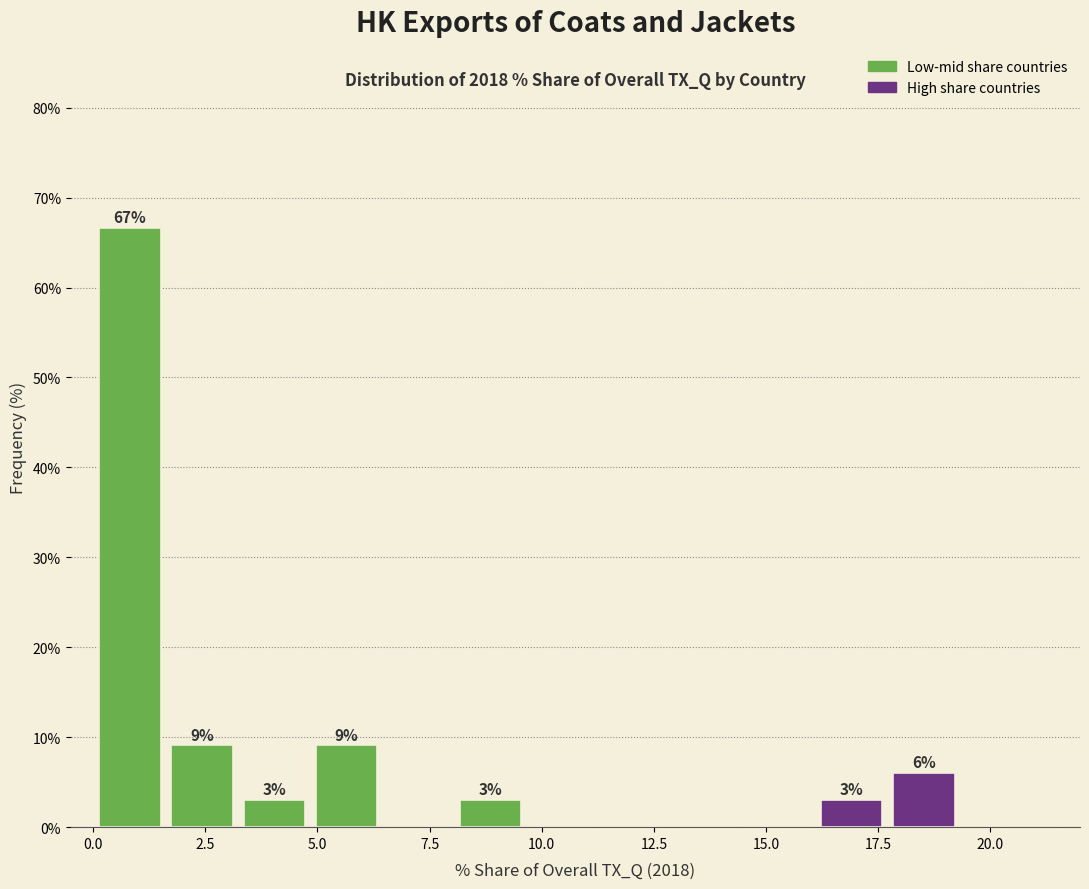

Around what value on the x-axis is the tallest bar? Give the approximate position of its centre, as read against the axis.

1.0